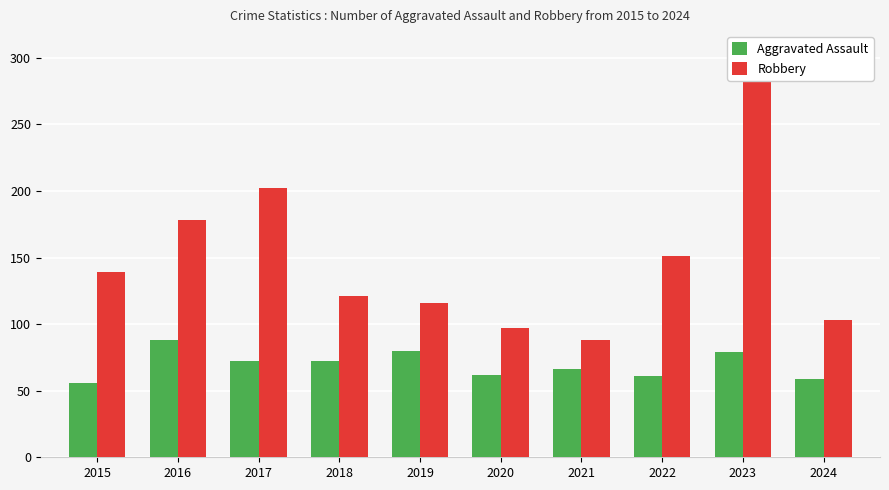

Are the bars grouped side by side (vs. stacked)?

Yes